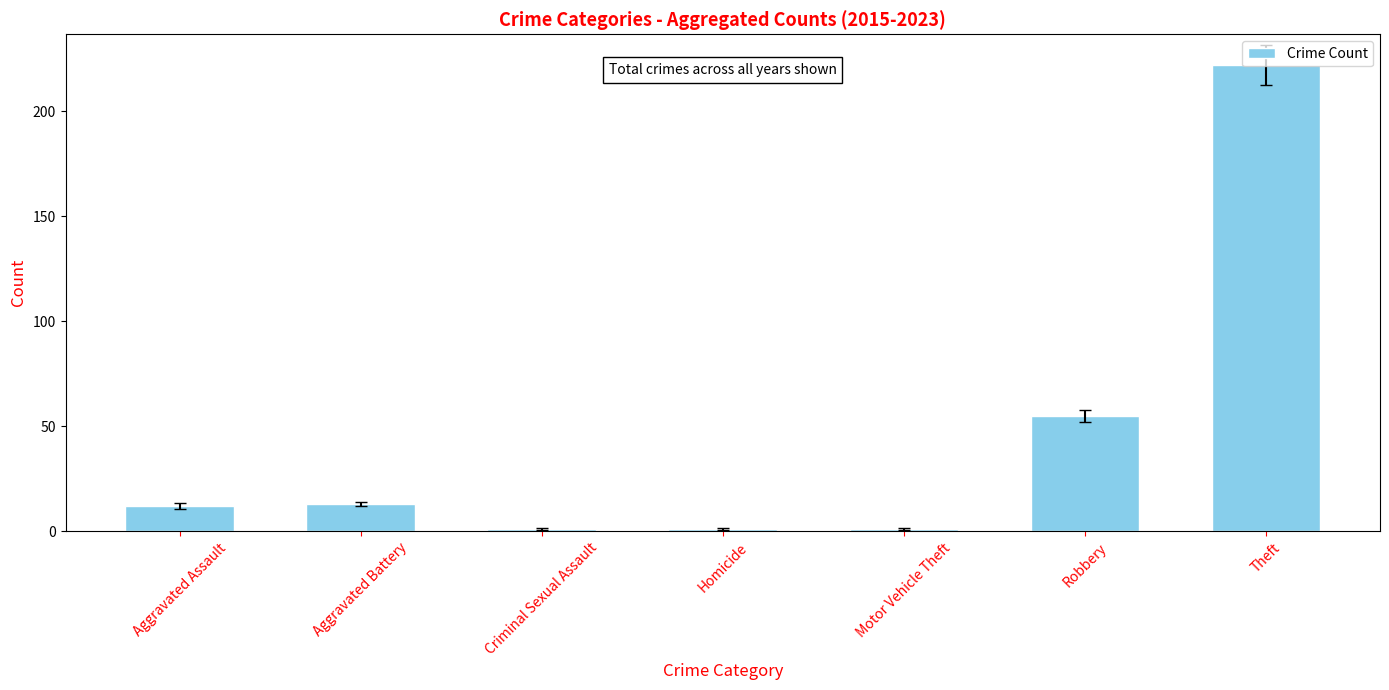

What is the difference between the maximum and minimum values?

221